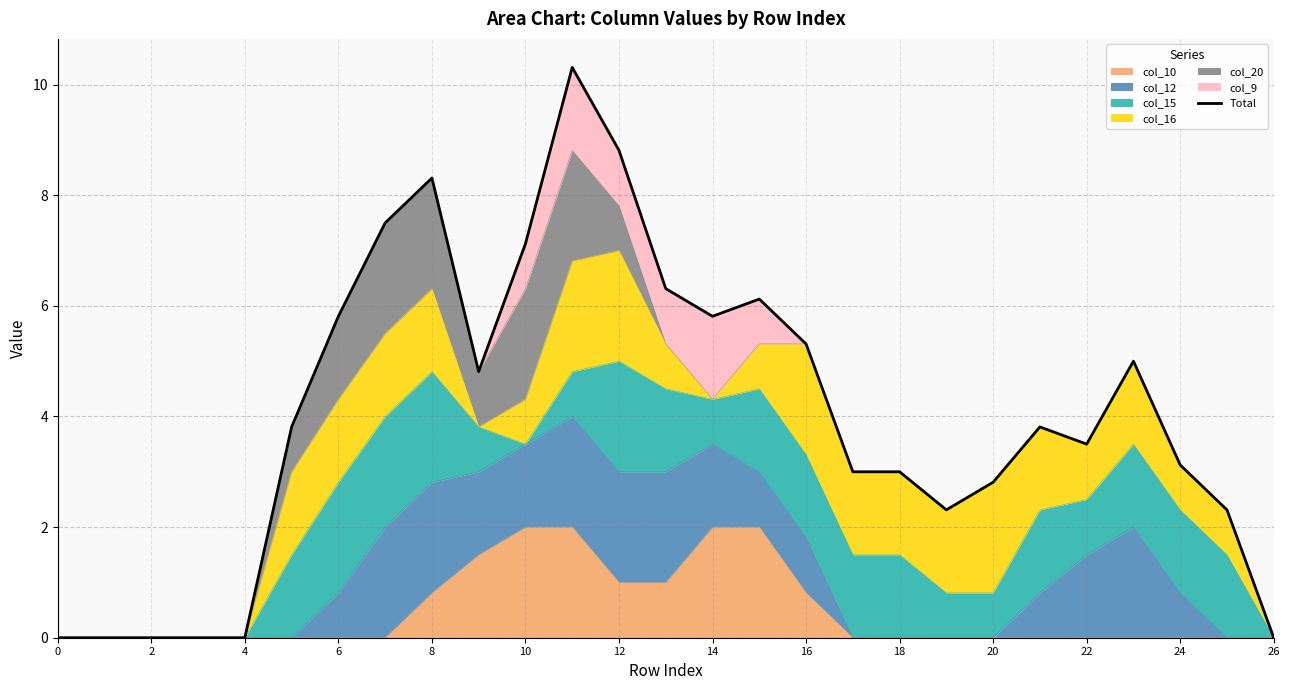

The col_10 series shows 0.0 at 0. True or false?

True